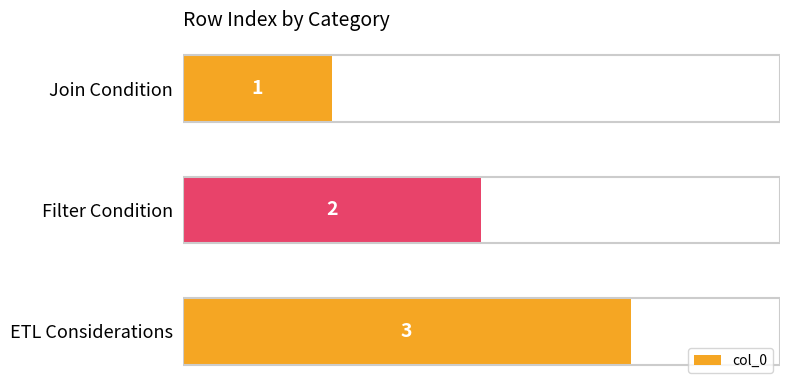

What is the value of the 2nd bar from the top?

2